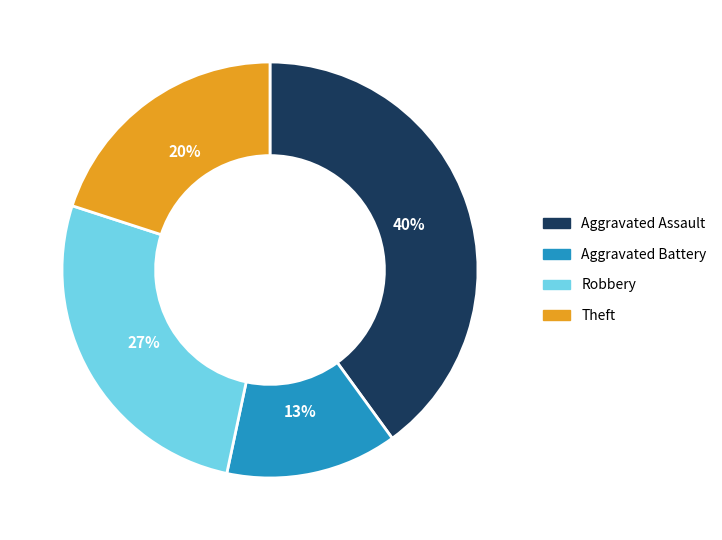

To the nearest percent, what percentage of the pie is Aggravated Assault?

40%